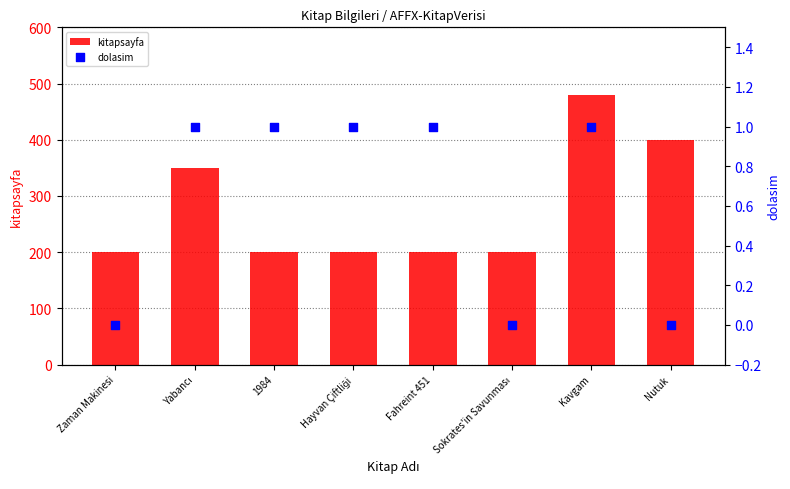

Which series has the largest total across all categories?

kitapsayfa